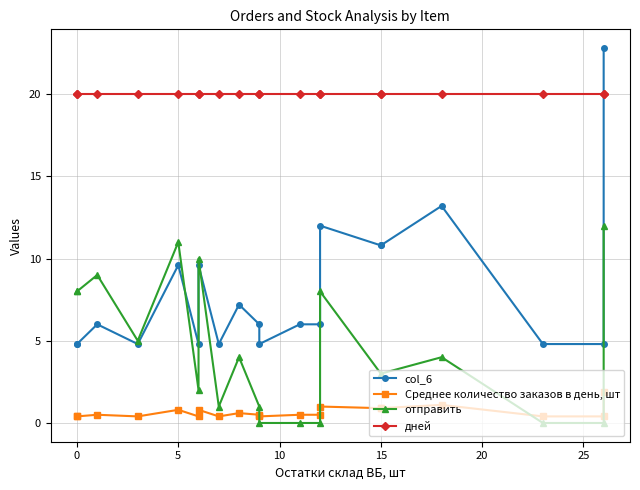

Which series has the largest total across all categories?

дней